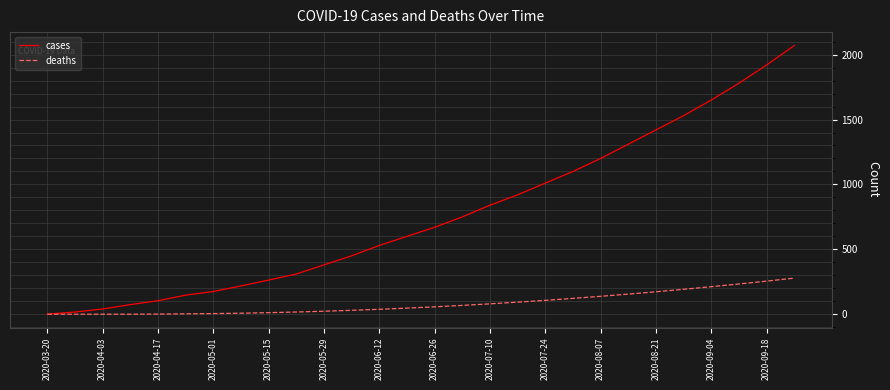

List the series in order of their overall mean, highest first.

cases, deaths